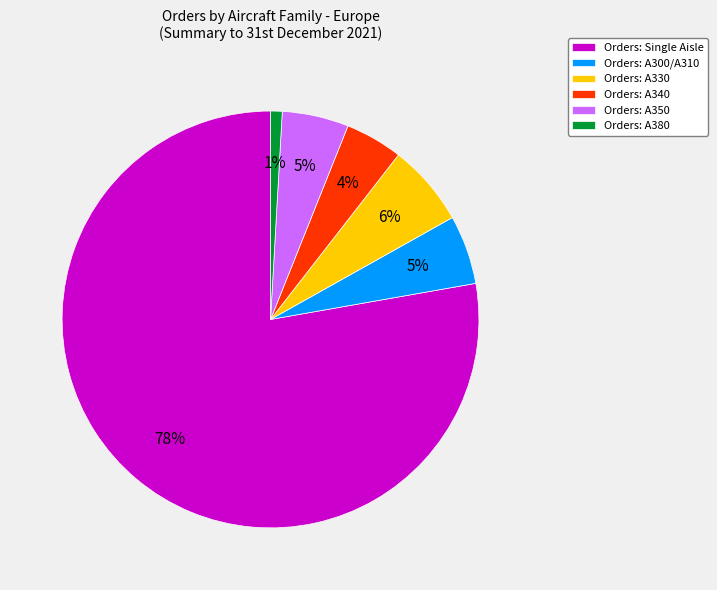

Do Orders: A340 and Orders: Single Aisle together represent more than half of the pie?

Yes